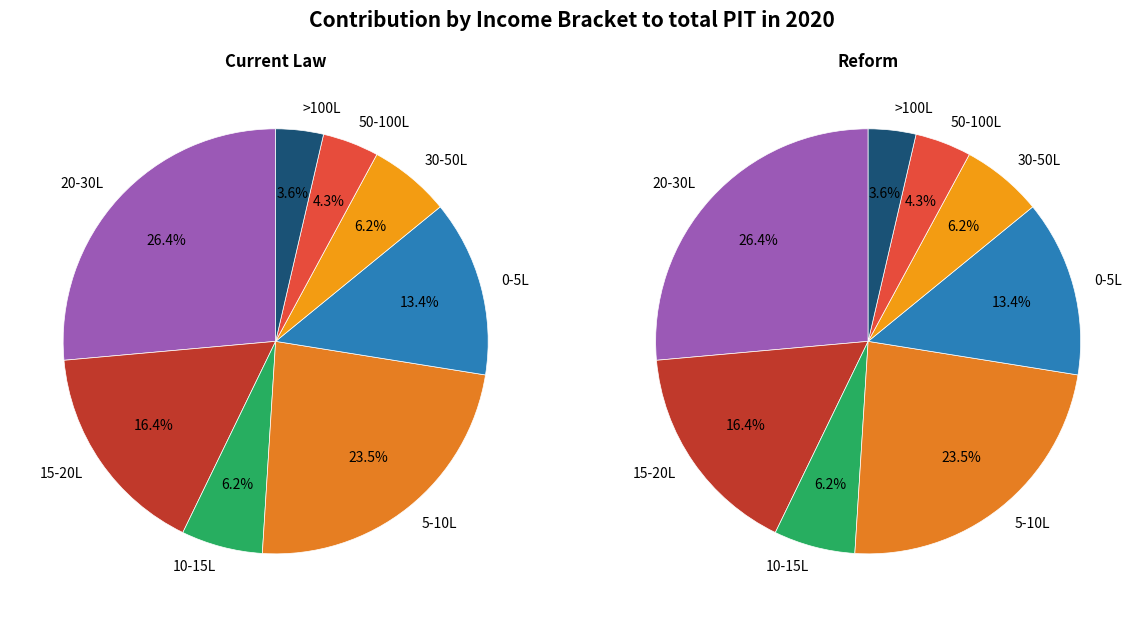

How many slices are in this pie chart?

8